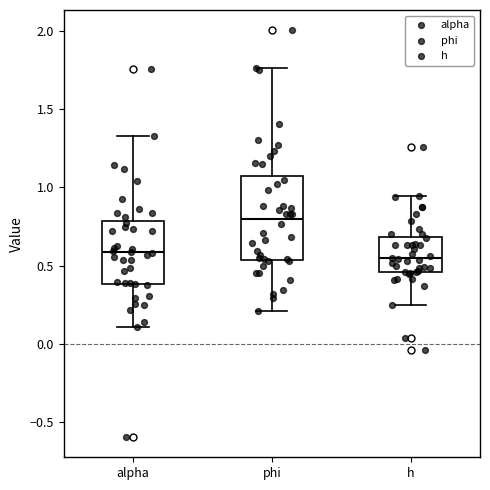

Where does the upper whisker of the box for h end on the y-axis? The values are not printed on the chart, so give them approximately, as read against the axis.

0.95